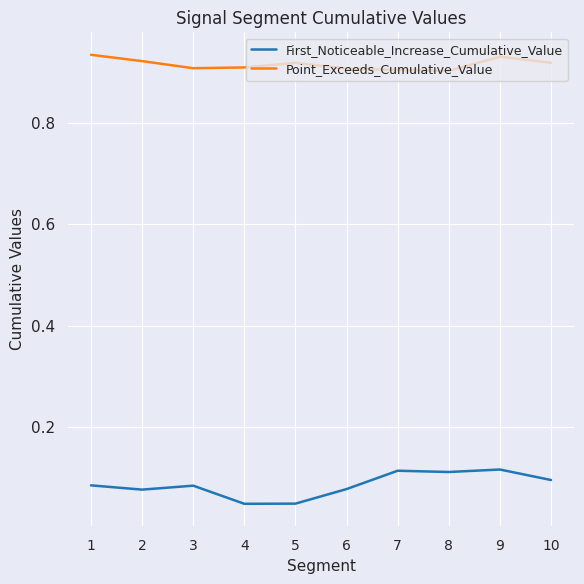

True or false: First_Noticeable_Increase_Cumulative_Value and Point_Exceeds_Cumulative_Value intersect in this chart.

False